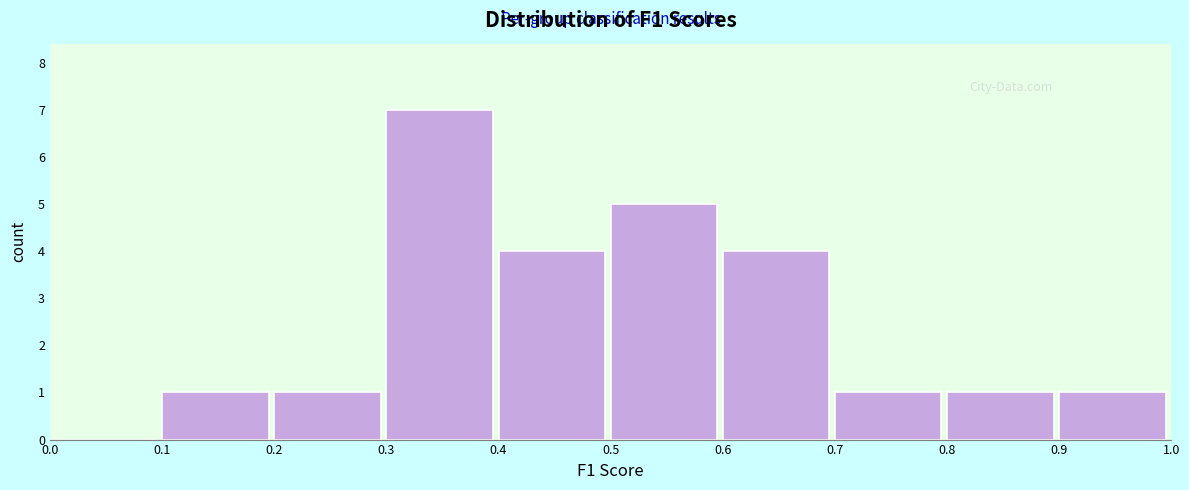

Over which range of the x-axis is the bar tallest?

0.3 to 0.4